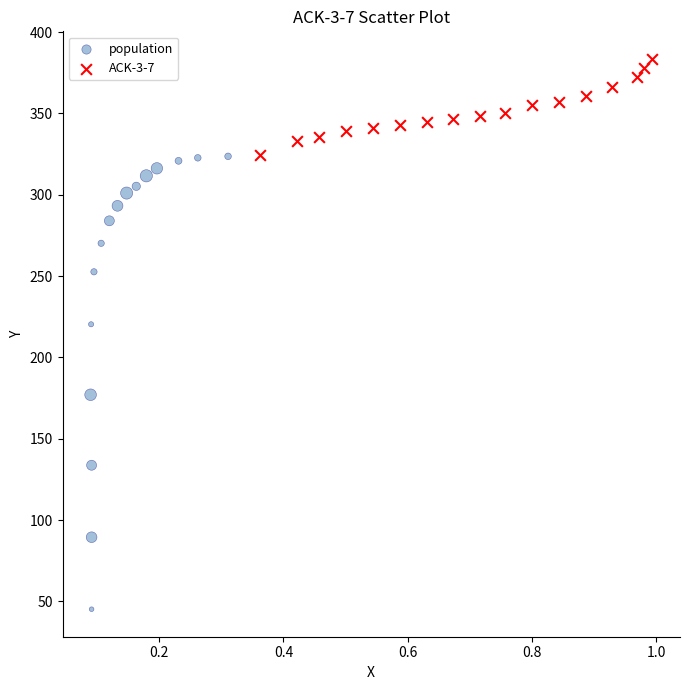

What are all the series names shown in the legend?

population, ACK-3-7